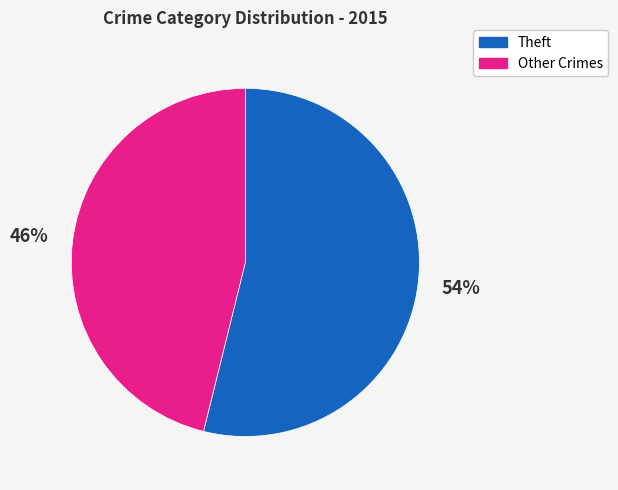

Is it true that Theft is 66% of the pie?

False